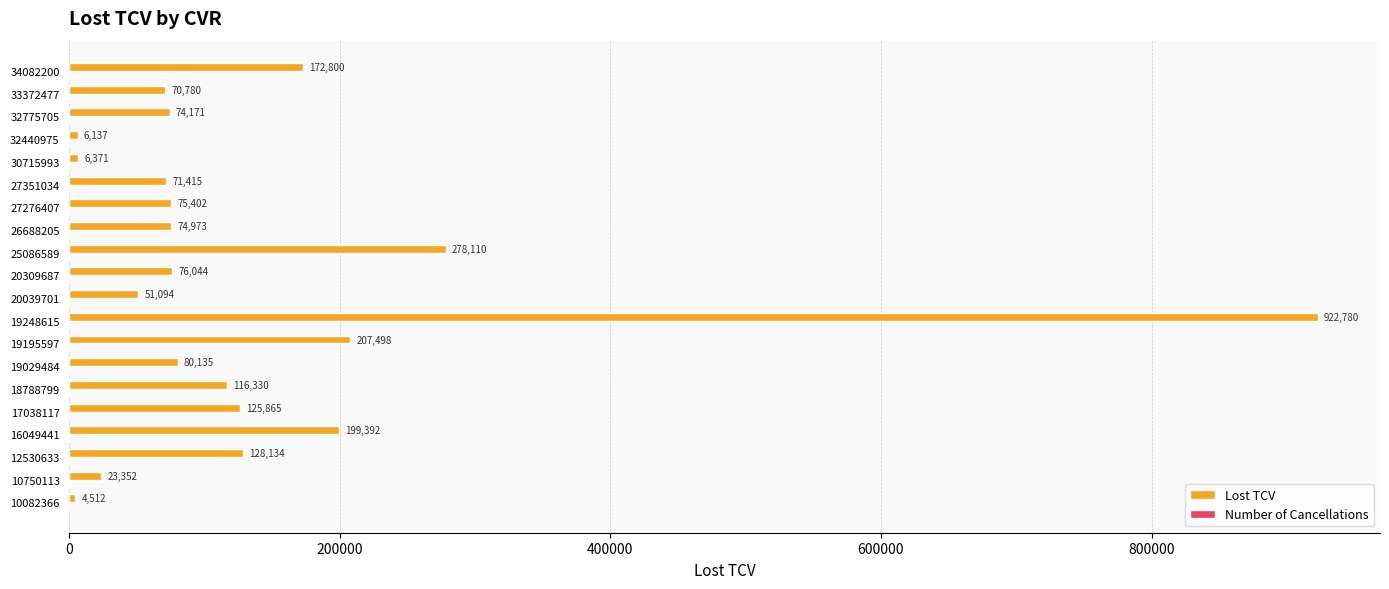

Is it true that Lost TCV equals 278110.0 at 25086589?

True